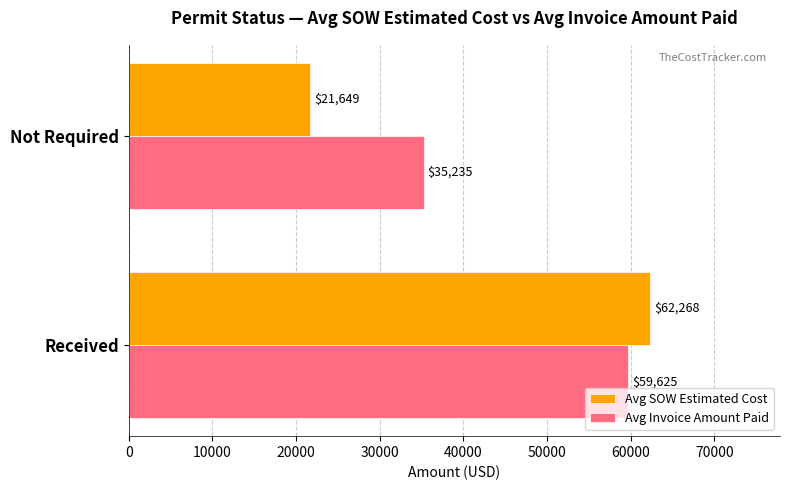

The value of Avg SOW Estimated Cost at Not Required is 31109.1. True or false?

False